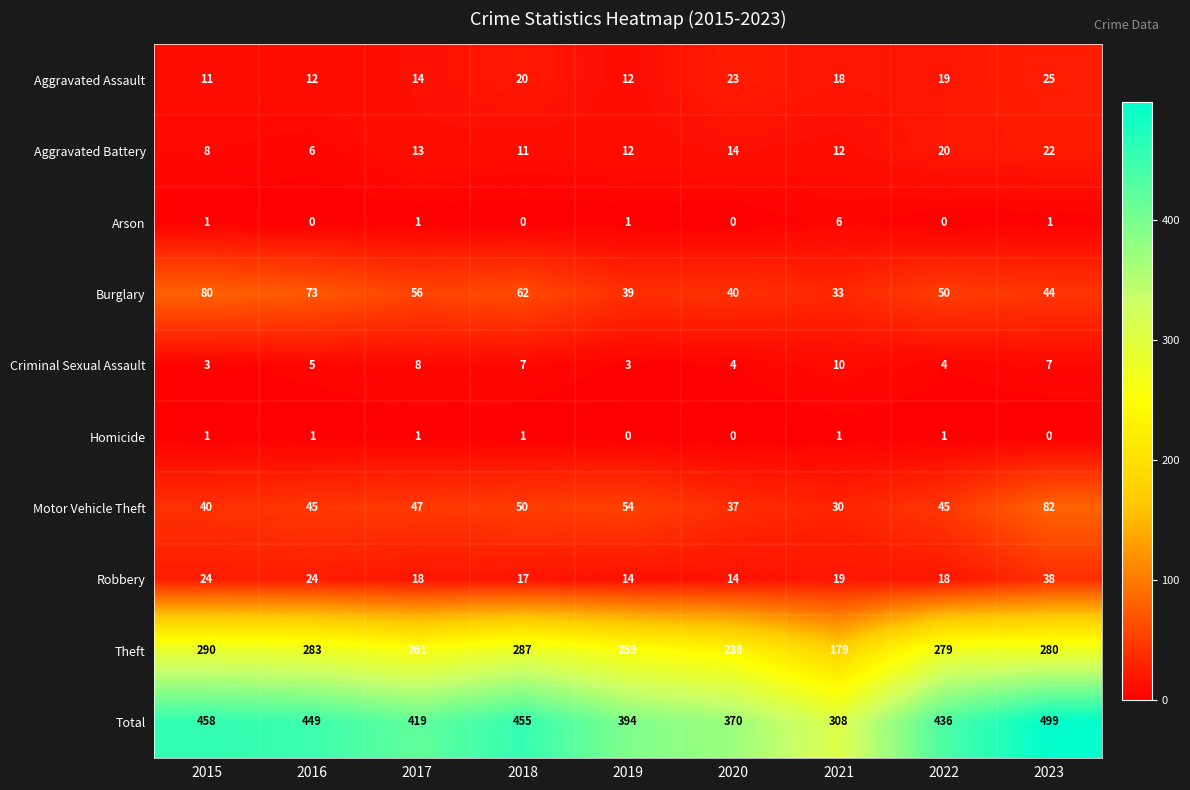

True or false: Motor Vehicle Theft has a value of 45 at 2016.

True